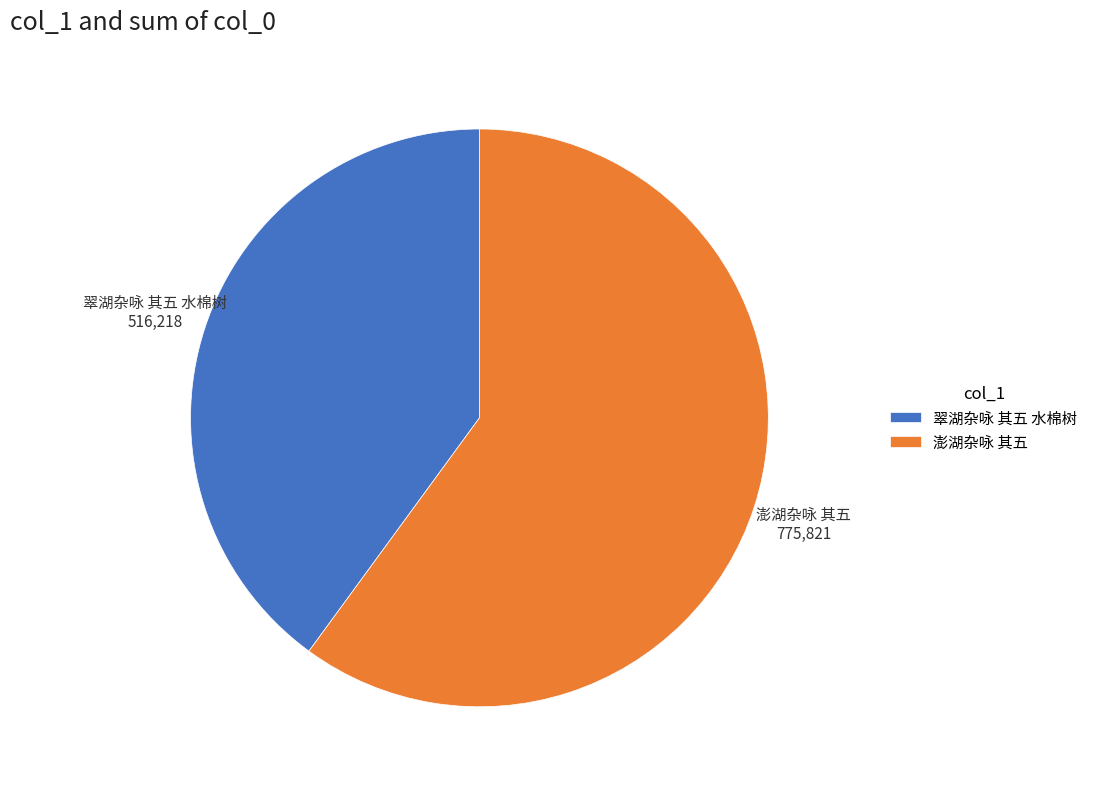

Approximately how many times larger is the value at 澎湖杂咏 其五 compared to 翠湖杂咏 其五 水棉树?

1.5